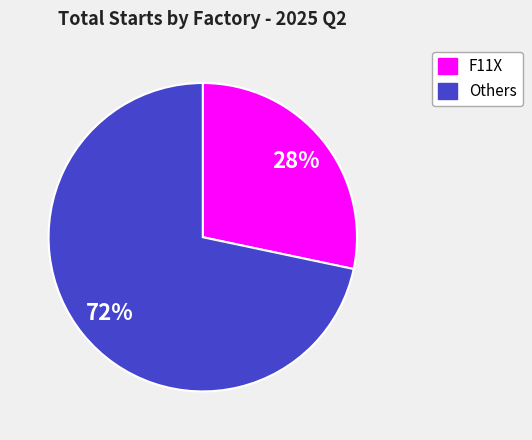

Do Others and F11X together represent more than half of the pie?

Yes